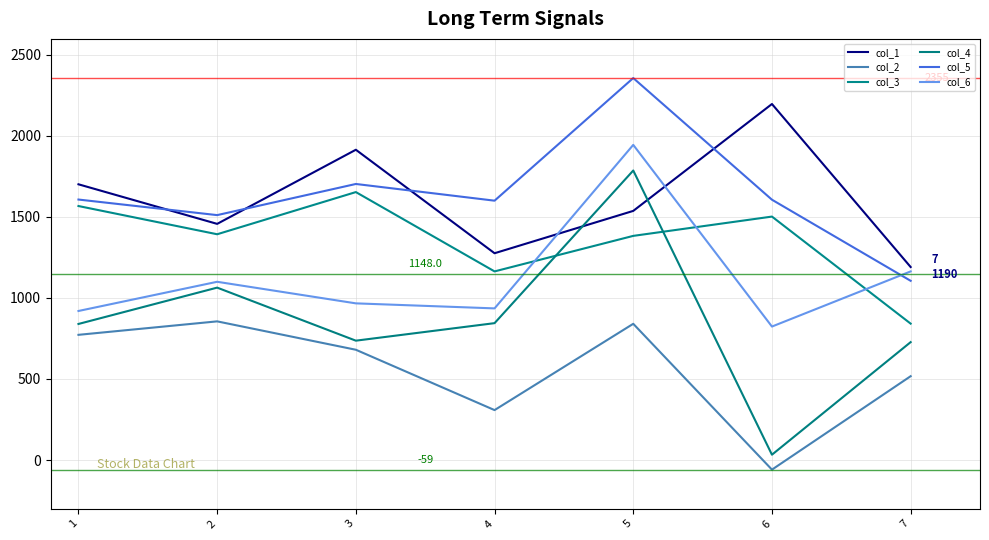

How many lines are shown in the chart?

6